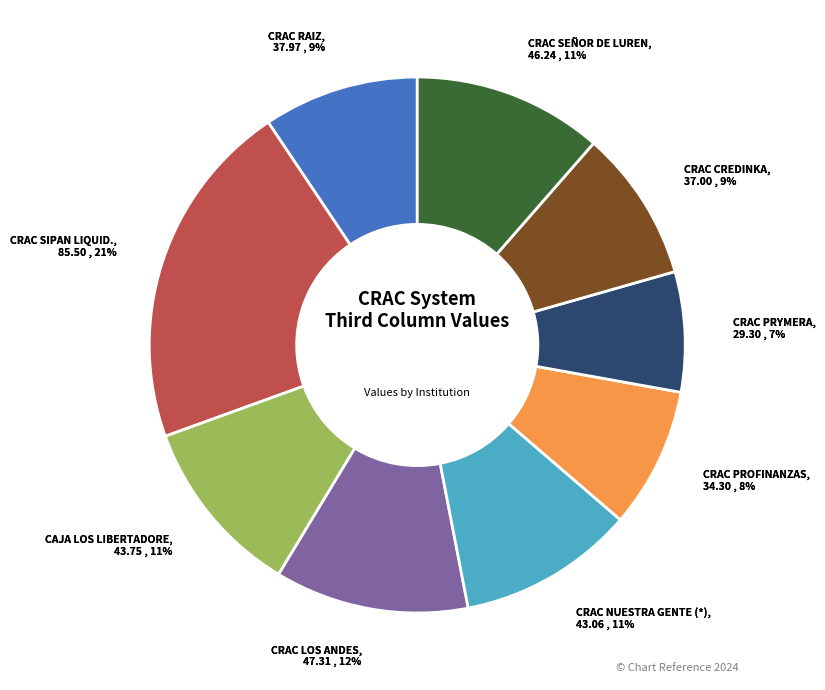

Do CRAC SEÑOR DE LUREN and CRAC SIPAN LIQUID. together represent more than half of the pie?

No